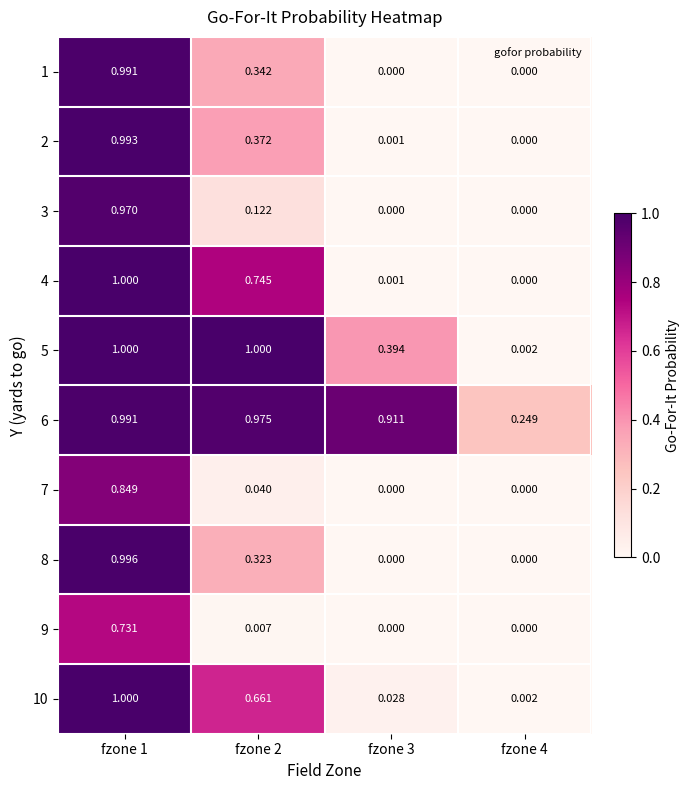

Is the value of 7 at fzone 3 greater than the value of 2 at fzone 3?

No